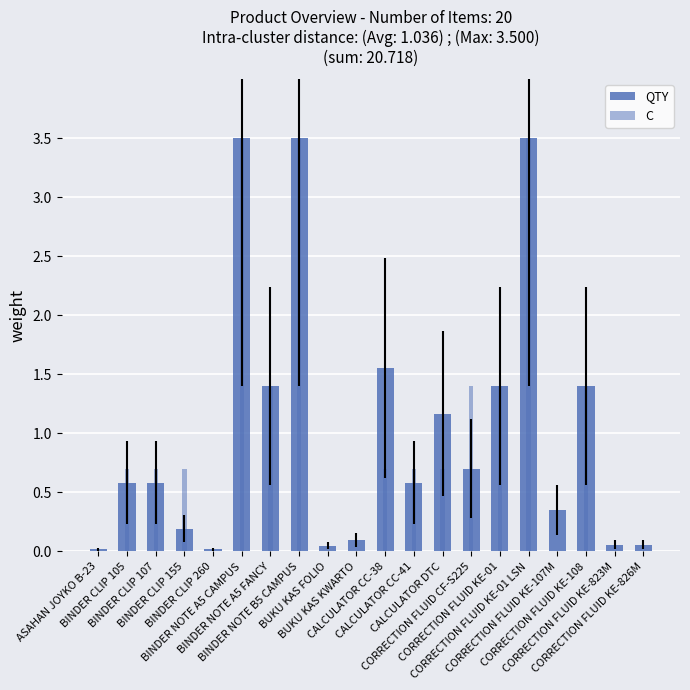

Which category has the highest value in the QTY series?

BINDER NOTE A5 CAMPUS